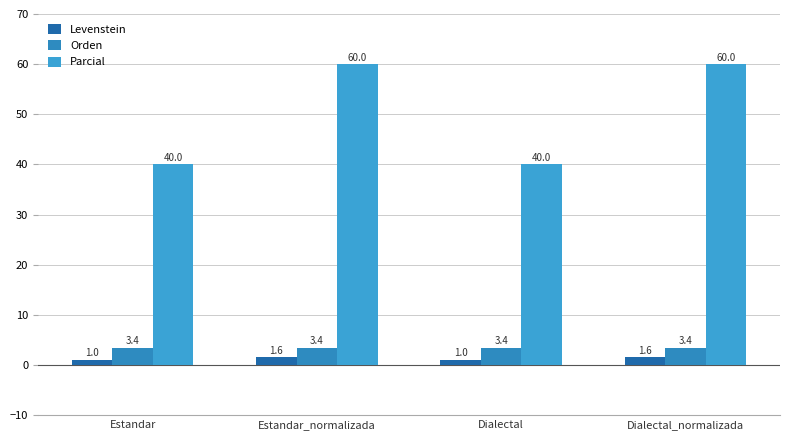

What is the label of the 4th bar from the right?

Estandar